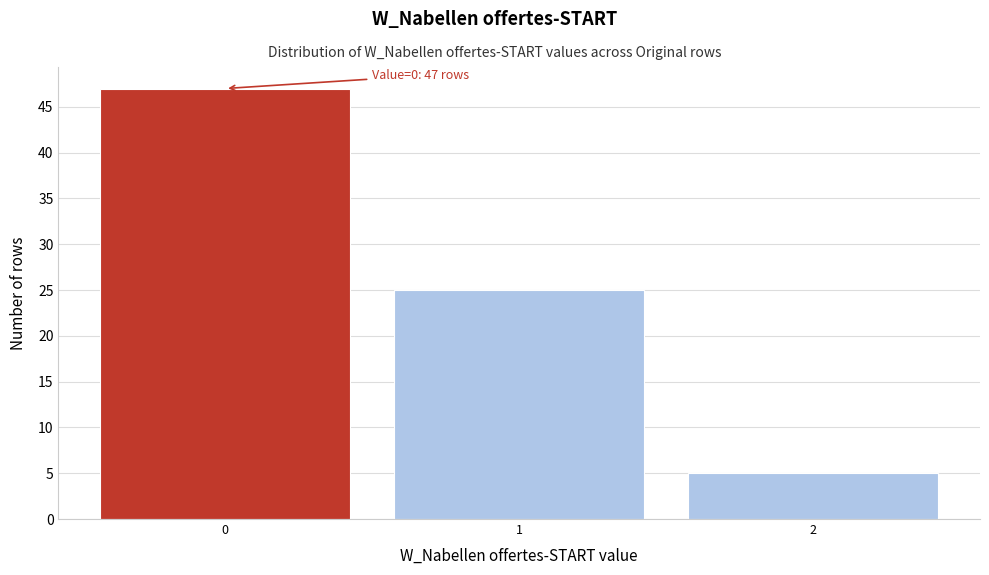

Which range on the x-axis has the tallest bar?

-0.5 to 0.5